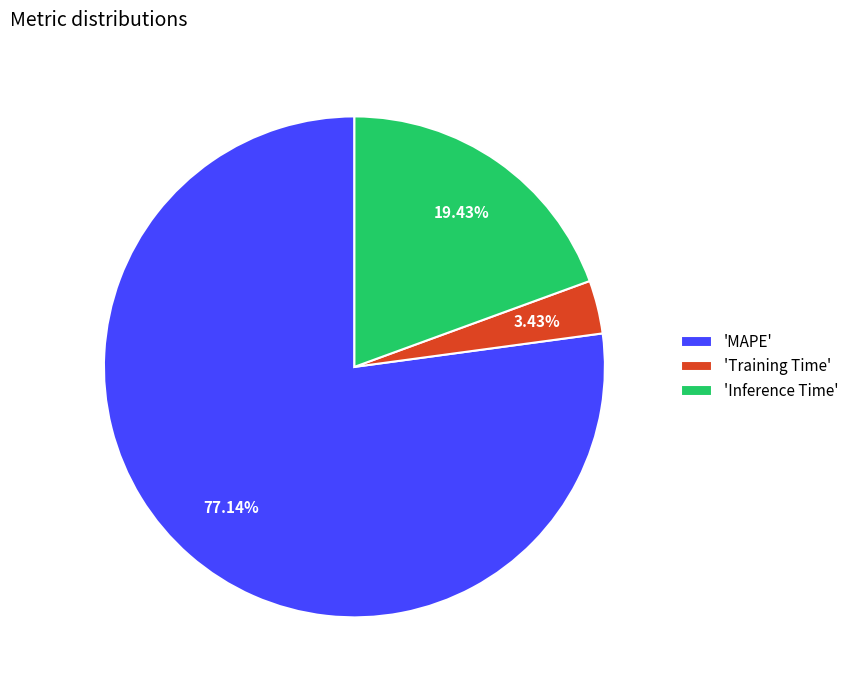

Is the sum of 'Inference Time' and 'Training Time' greater than half?

No